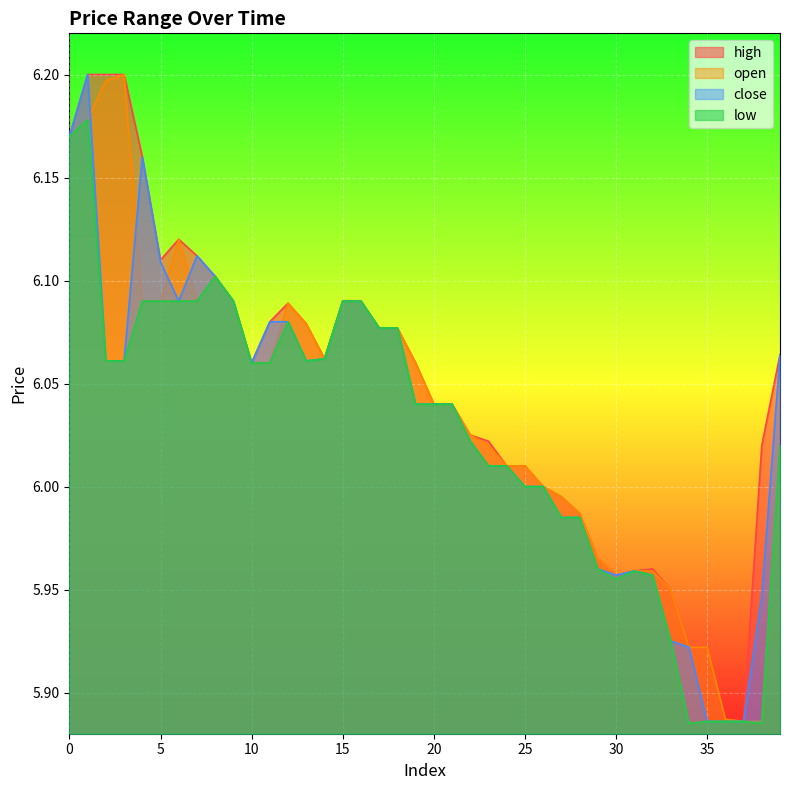

What value does the high series have at 1?

6.2